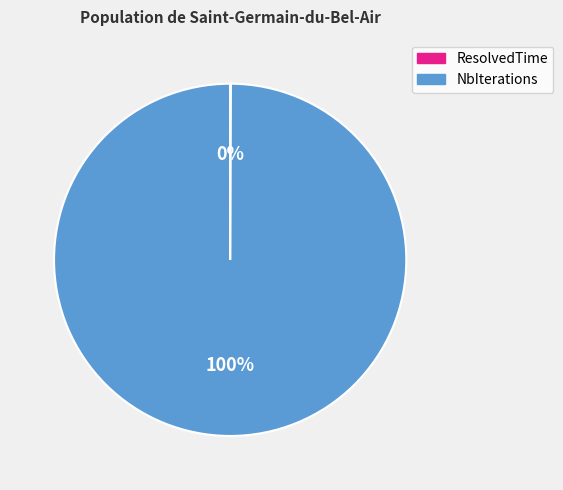

To the nearest percent, what is the difference between the largest and smallest slice percentages?

100%